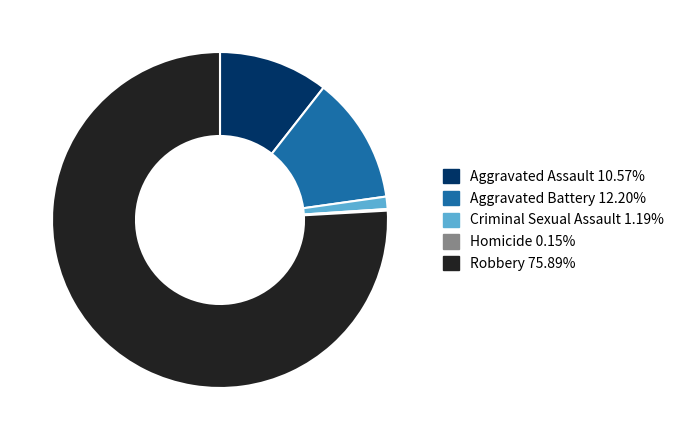

Is Criminal Sexual Assault the majority of the pie?

No